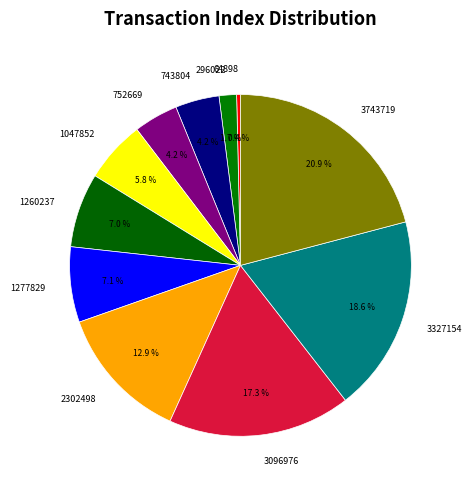

Count the number of slices in the pie.

11